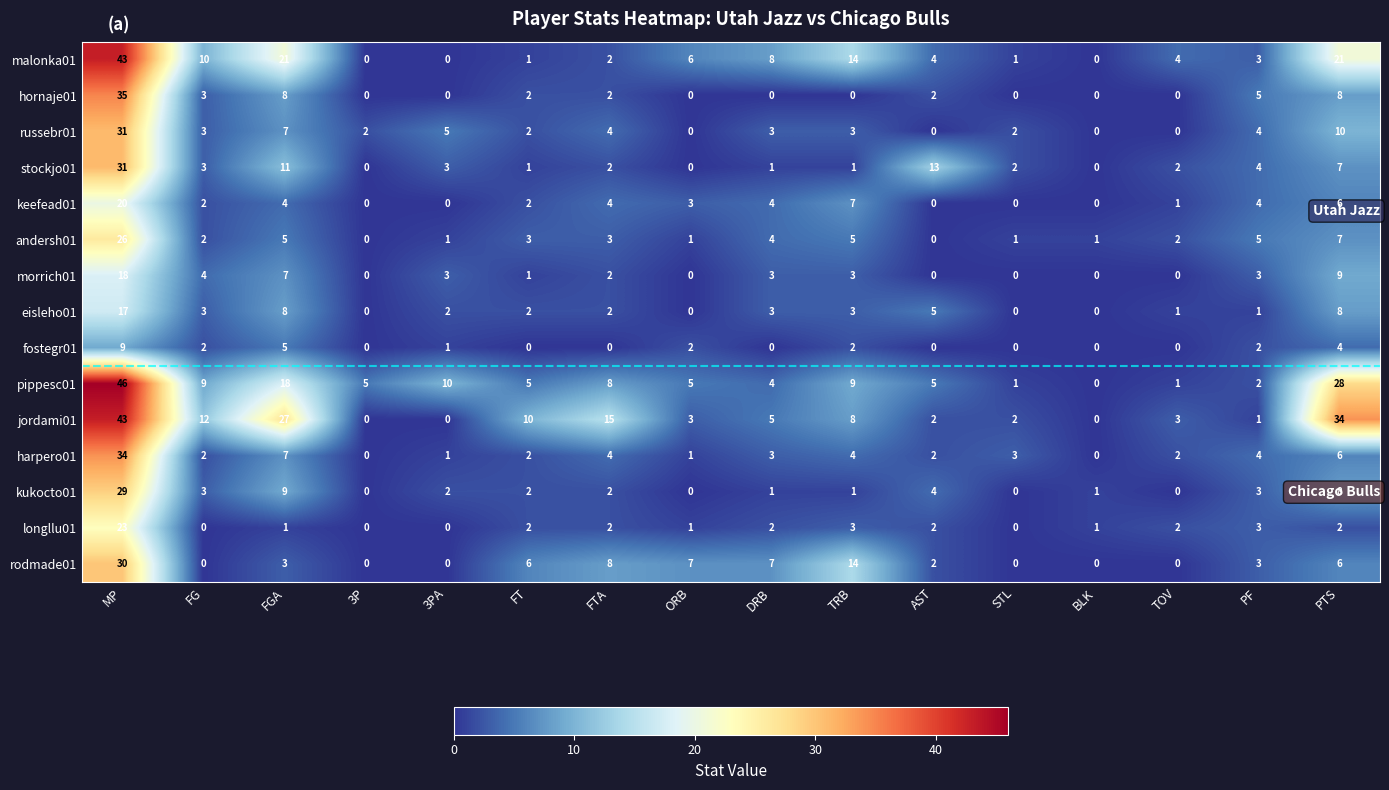

What is the difference between the highest and lowest values at FG?

12